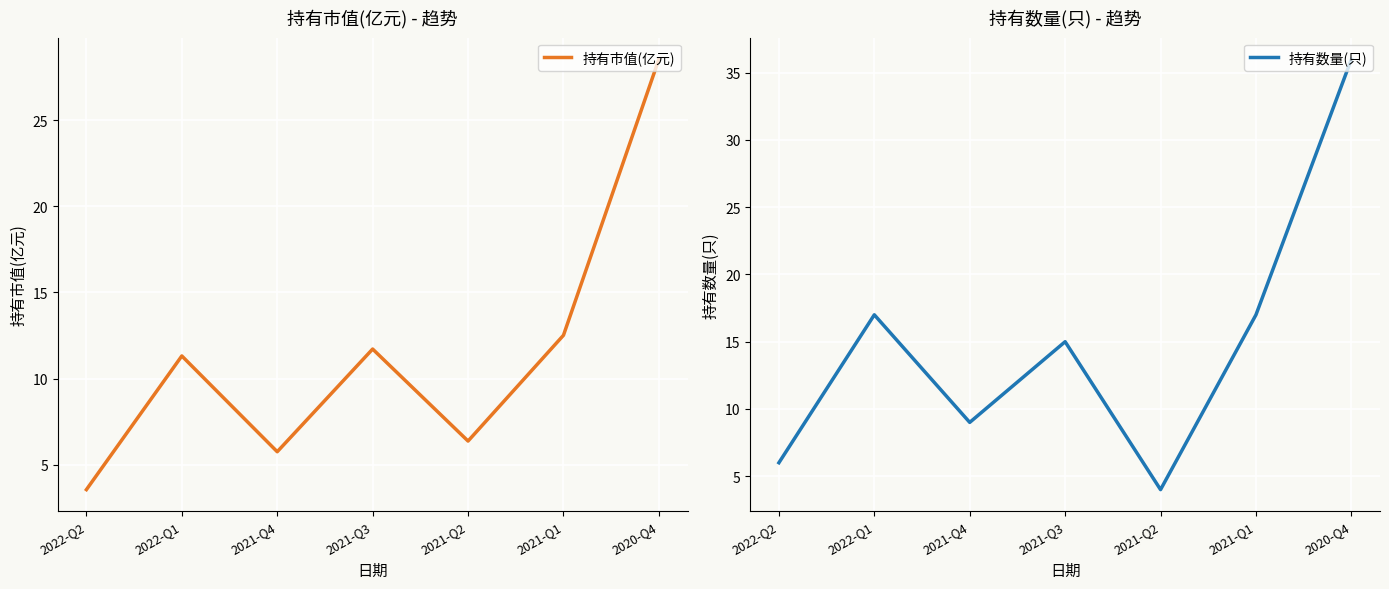

Where does the 持有数量(只) series first go above 15?

2022-Q1